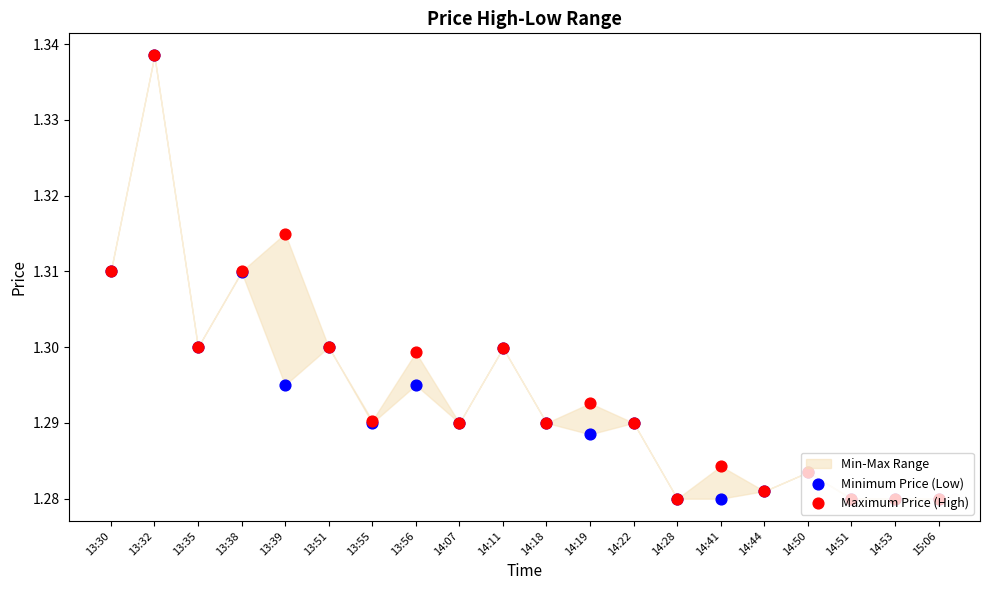

Which series has the largest total across all categories?

Maximum Price (High)